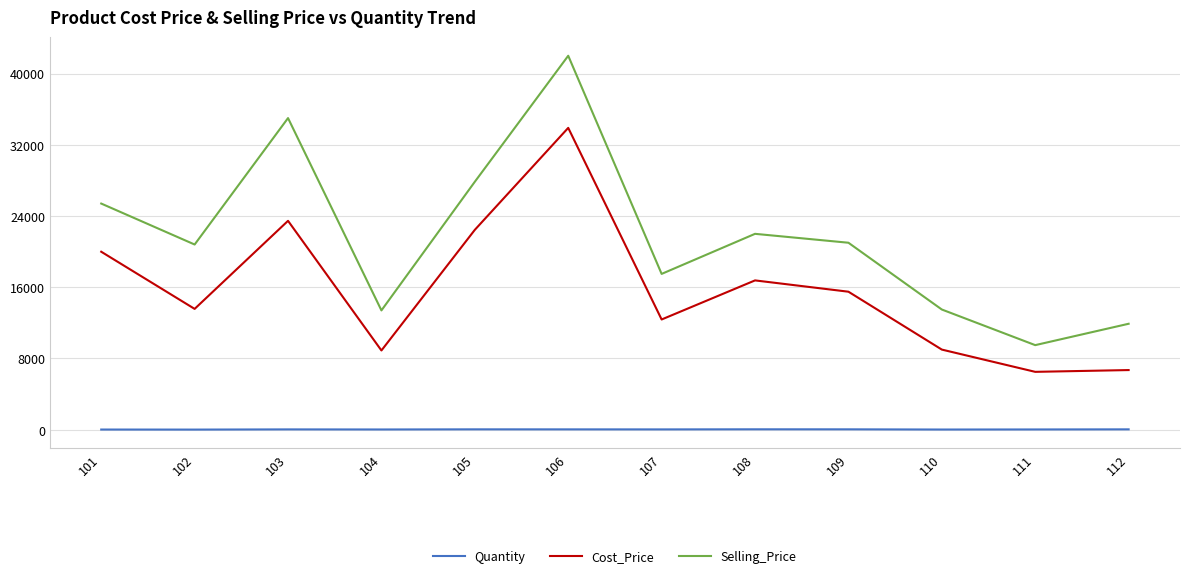

At which category is the sum across all series the highest?

106